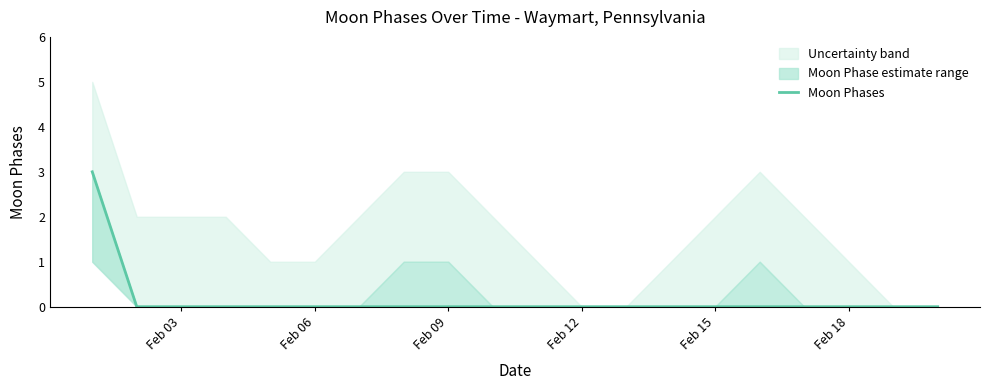

True or false: Moon Phases has a value of 0 at Feb 09.

True